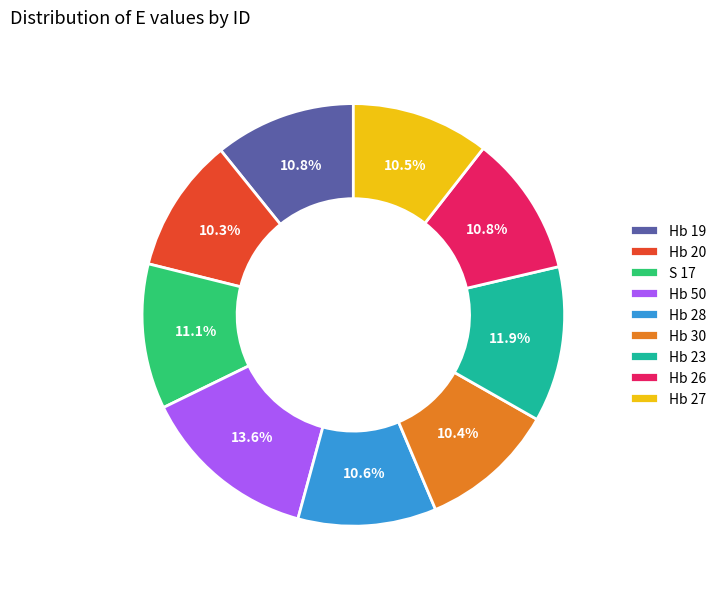

How many segments does this pie chart have?

9